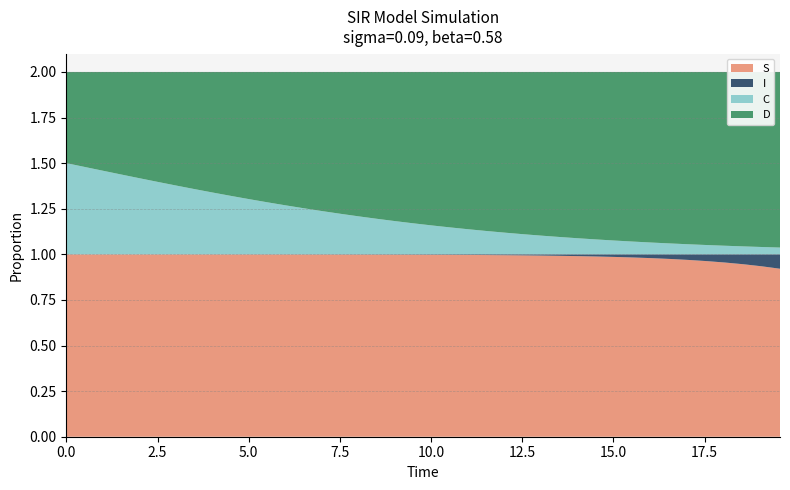

Reading left to right, extract all data points from this chart.

time: 0.0	0.5	1.0	1.5	2.0	2.5	3.0	3.5	4.0	4.5	5.0	5.5	6.0	6.5	7.0	7.5	8.0	8.5	9.0	9.5	10.0	10.5	11.0	11.5	12.0	12.5	13.0	13.5	14.0	14.5	15.1	15.6	16.1	16.6	17.1	17.6	18.1	18.6	19.1	19.6
S: 1.0	1.0	1.0	1.0	1.0	1.0	1.0	1.0	1.0	1.0	1.0	1.0	1.0	1.0	1.0	1.0	1.0	1.0	1.0	1.0	1.0	1.0	1.0	1.0	1.0	1.0	1.0	1.0	1.0	1.0	1.0	1.0	1.0	1.0	1.0	1.0	1.0	0.9	0.9	0.9
I: 0.0	0.0	0.0	0.0	0.0	0.0	0.0	0.0	0.0	0.0	0.0	0.0	0.0	0.0	0.0	0.0	0.0	0.0	0.0	0.0	0.0	0.0	0.0	0.0	0.0	0.0	0.0	0.0	0.0	0.0	0.0	0.0	0.0	0.0	0.0	0.0	0.0	0.1	0.1	0.1
C: 0.5	0.5	0.5	0.4	0.4	0.4	0.4	0.4	0.3	0.3	0.3	0.3	0.3	0.3	0.2	0.2	0.2	0.2	0.2	0.2	0.2	0.1	0.1	0.1	0.1	0.1	0.1	0.1	0.1	0.1	0.1	0.1	0.1	0.1	0.1	0.1	0.0	0.0	0.0	0.0
D: 0.5	0.5	0.5	0.6	0.6	0.6	0.6	0.6	0.7	0.7	0.7	0.7	0.7	0.7	0.8	0.8	0.8	0.8	0.8	0.8	0.8	0.9	0.9	0.9	0.9	0.9	0.9	0.9	0.9	0.9	0.9	0.9	0.9	0.9	0.9	0.9	1.0	1.0	1.0	1.0